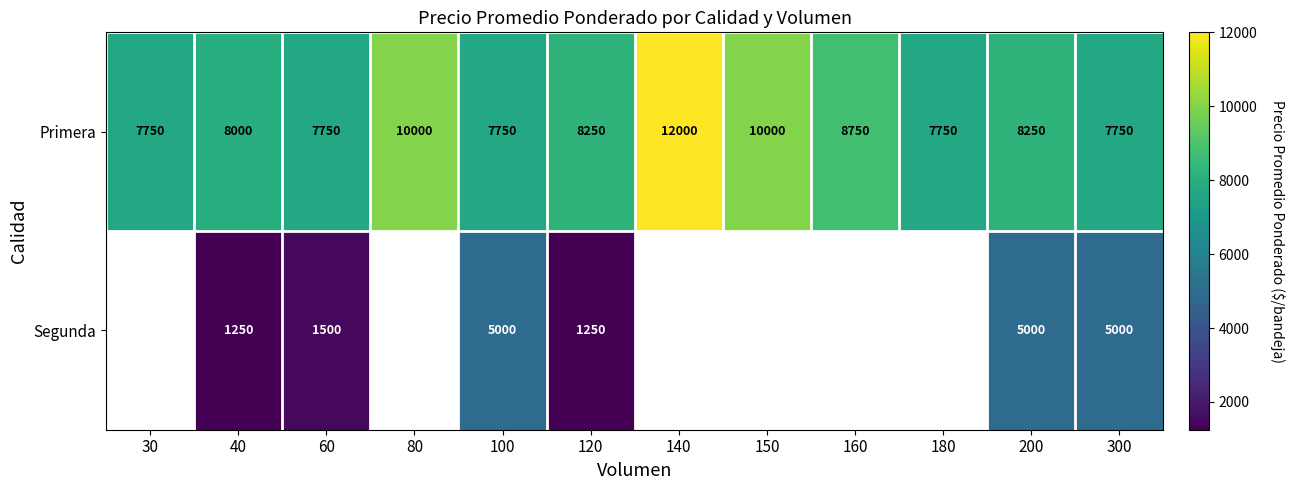

What is the total value across all series at 300?

12750